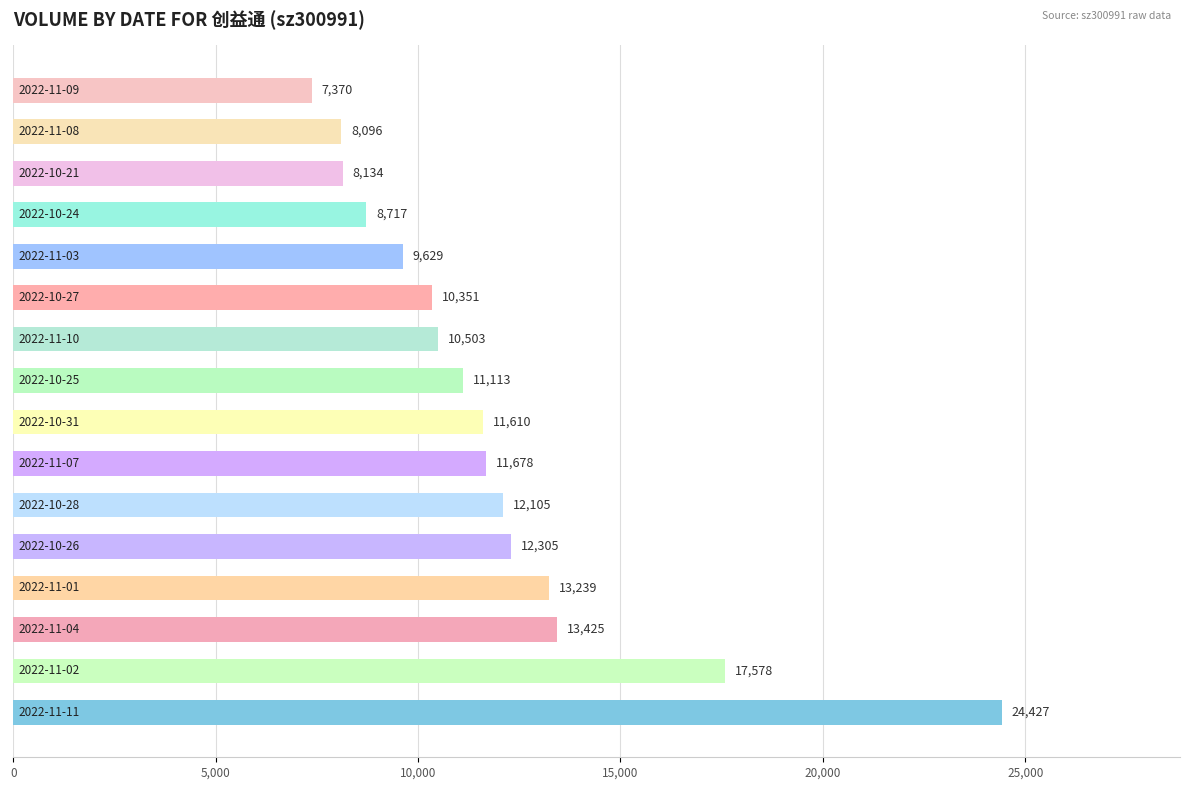

What is the maximum value shown in the chart?

24427